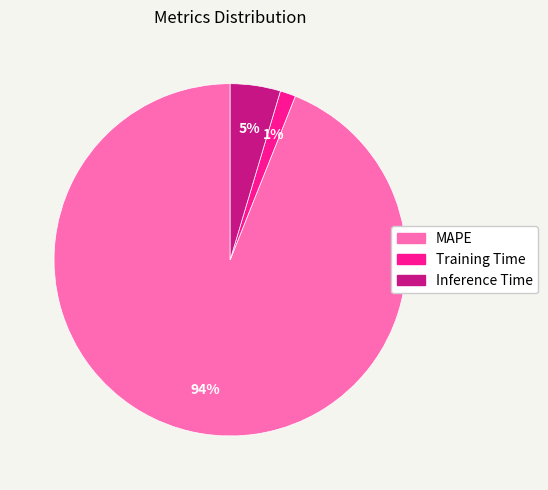

Rank the categories by value from highest to lowest.

MAPE, Inference Time, Training Time